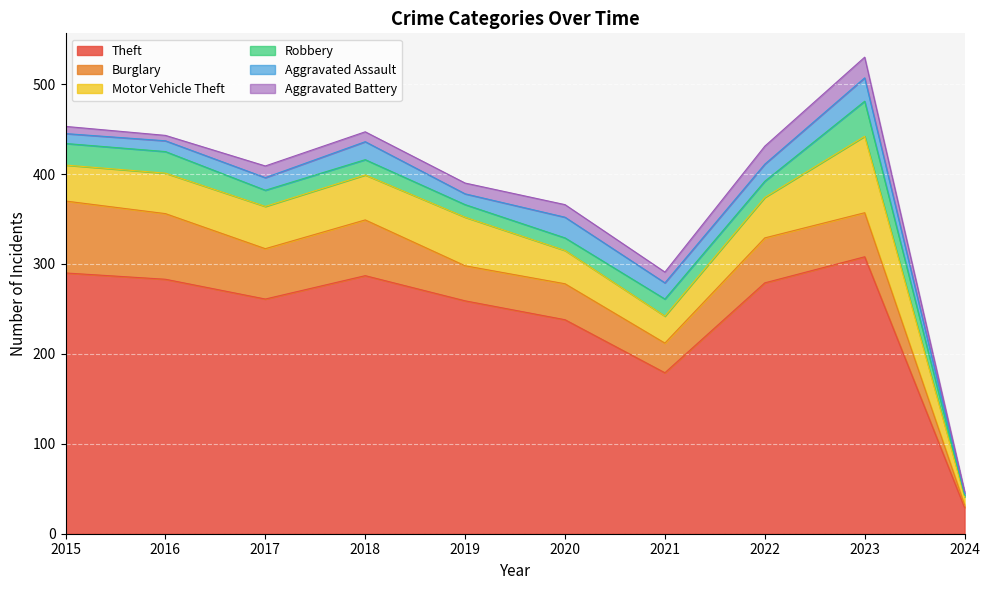

True or false: Robbery has a value of 18 at 2022.

True